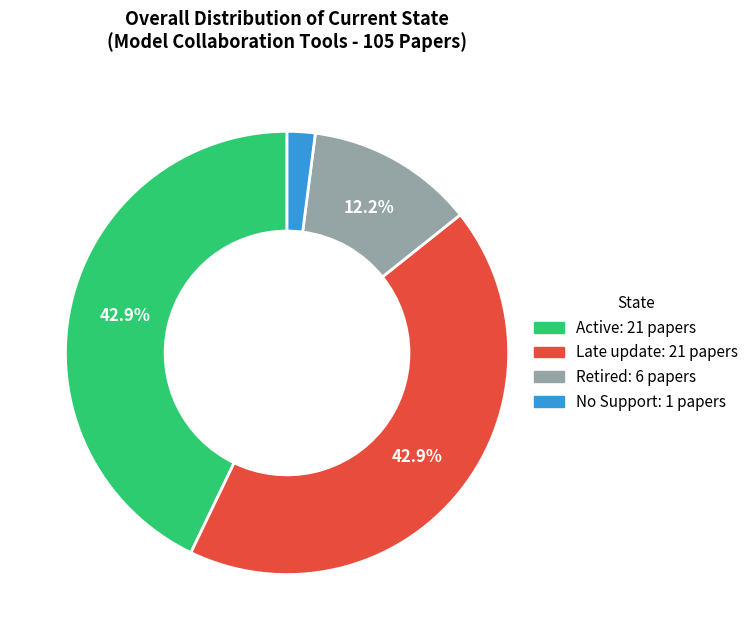

The Retired slice represents 12% of the pie. True or false?

True